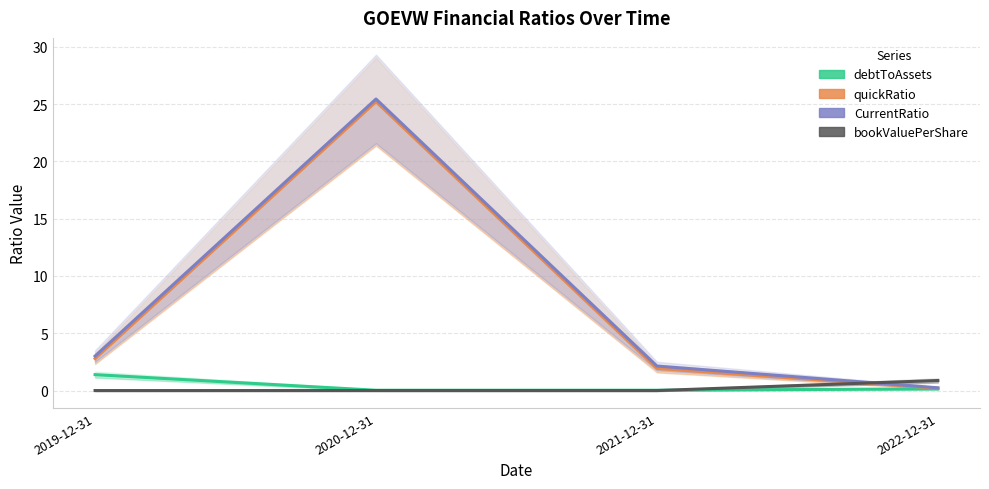

Rank the series at 2022-12-31 from highest to lowest value.

bookValuePerShare, CurrentRatio, quickRatio, debtToAssets